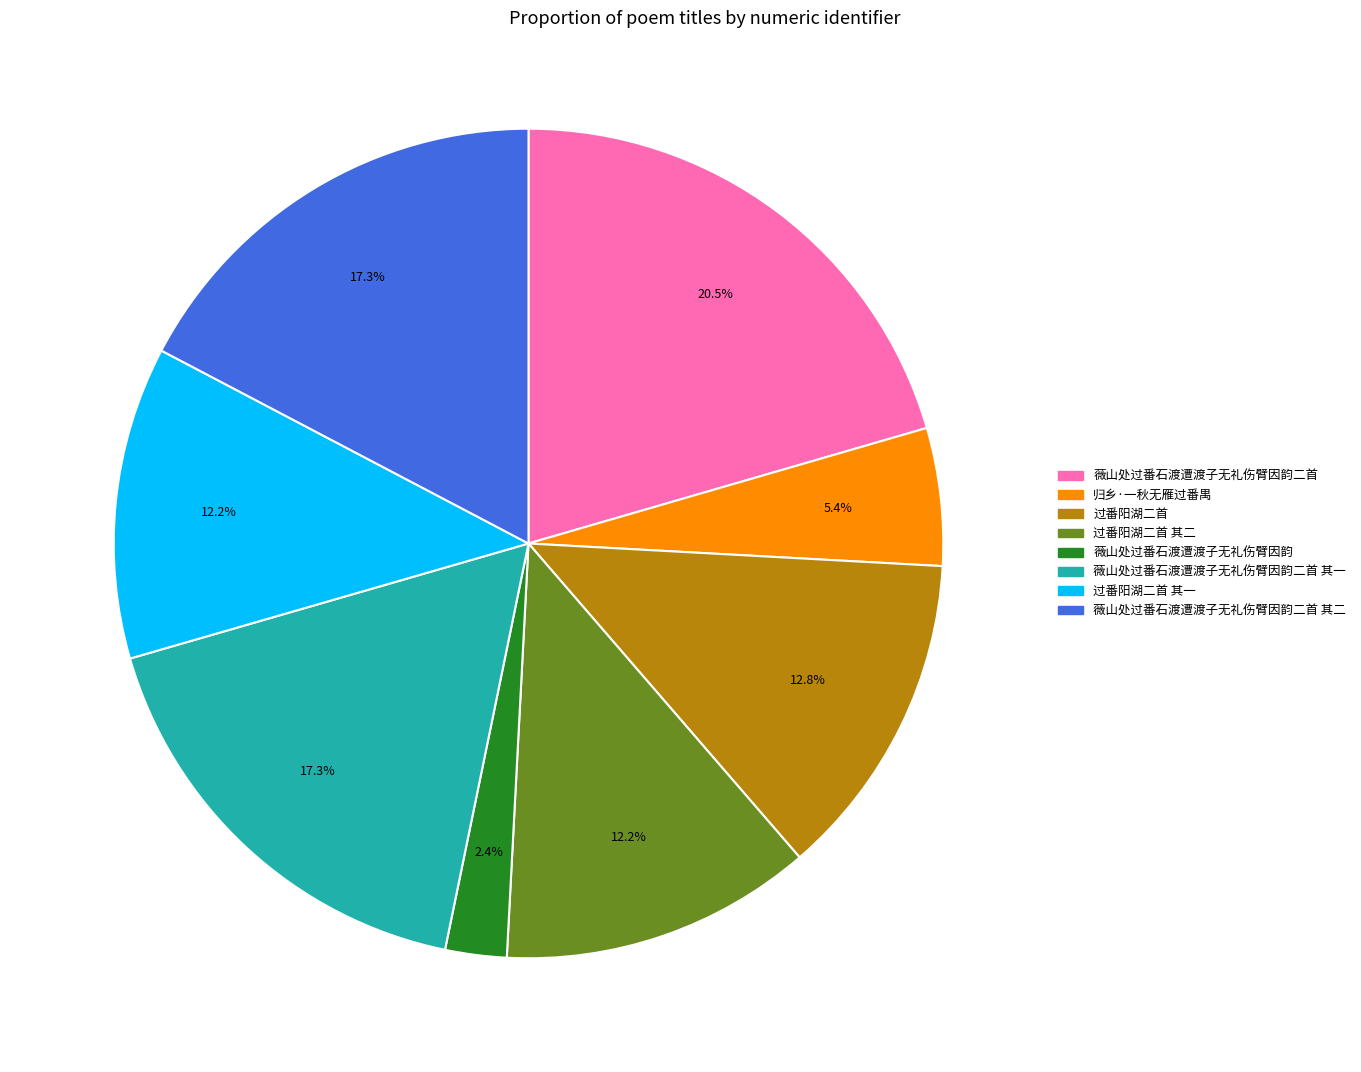

Is there any slice that represents more than half of the pie?

No